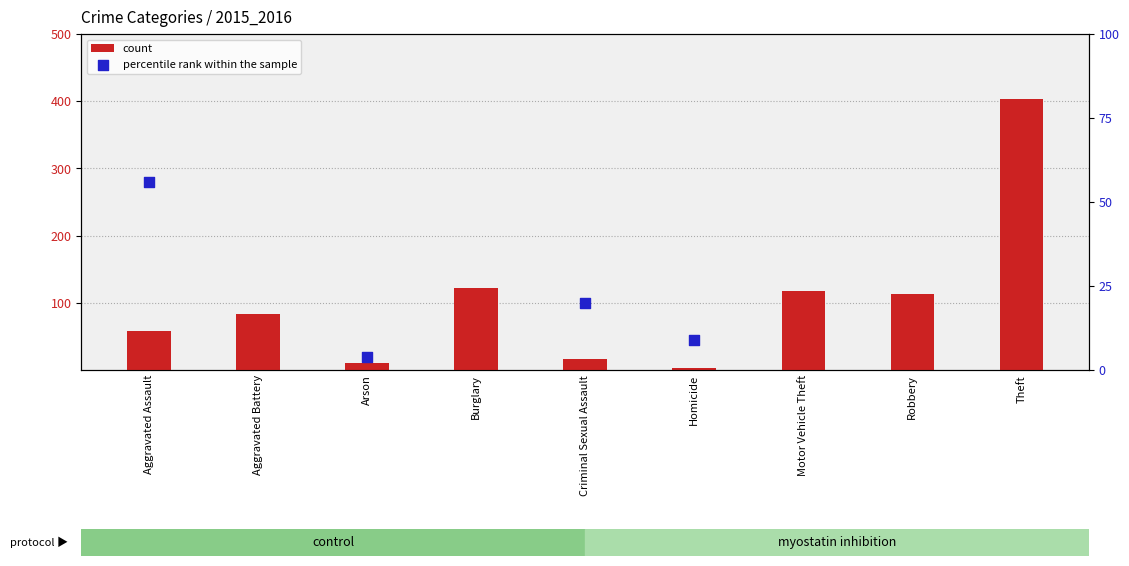

Which series has the widest spread of Y values?

percentile rank within the sample